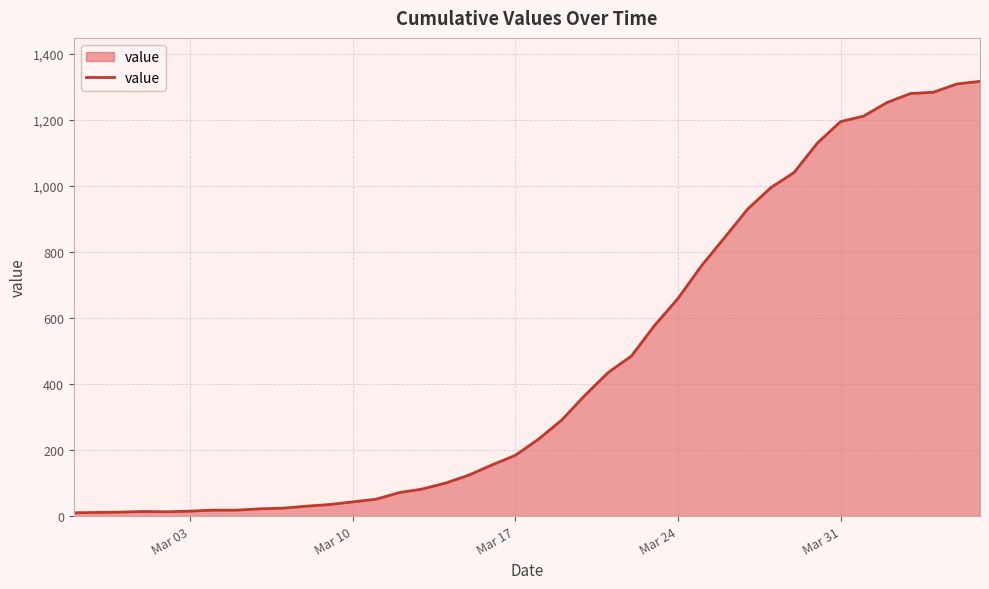

What is the greatest value displayed?

1317